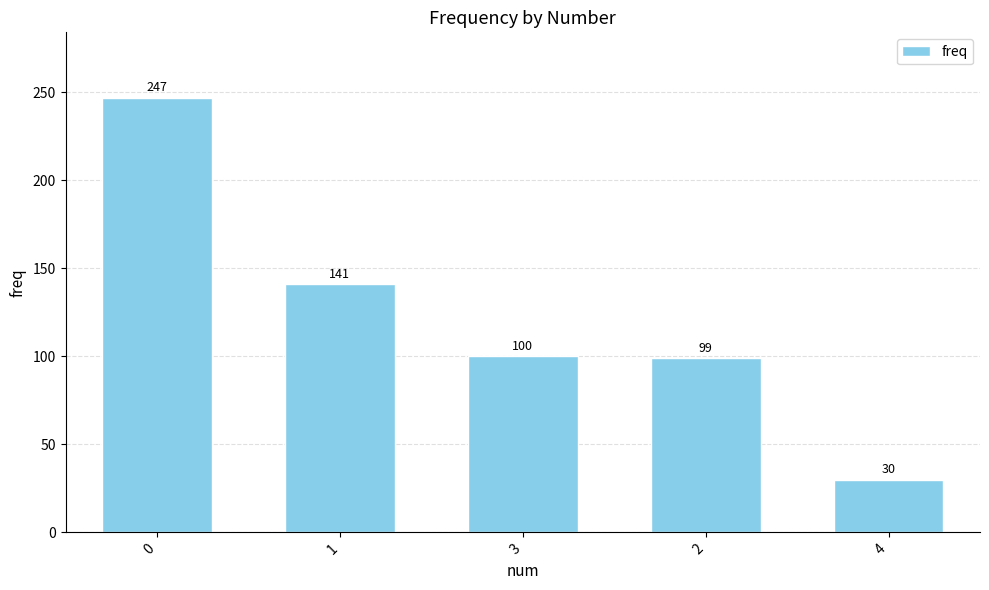

What is the label of the 2nd bar from the right?

2